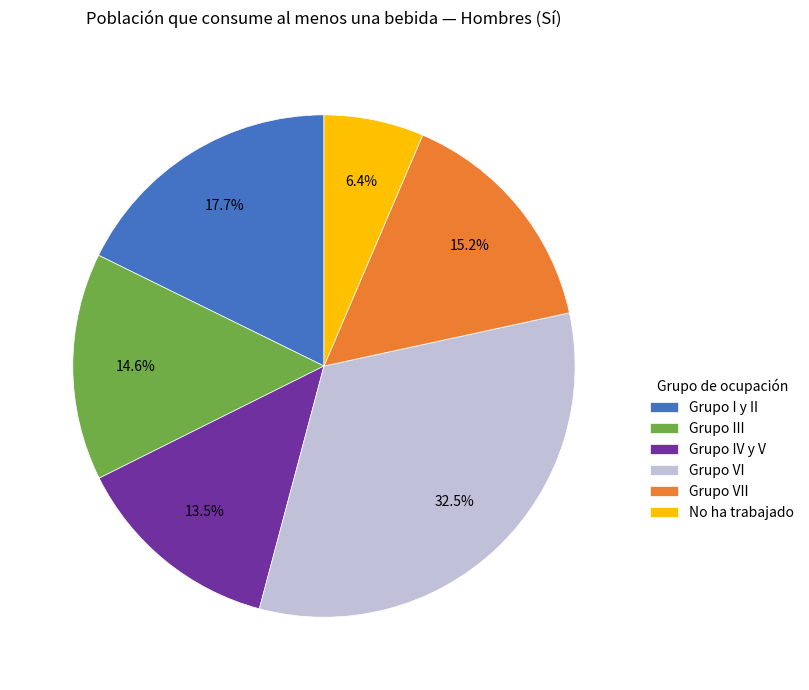

Does Grupo I y II represent more than half of the total?

No